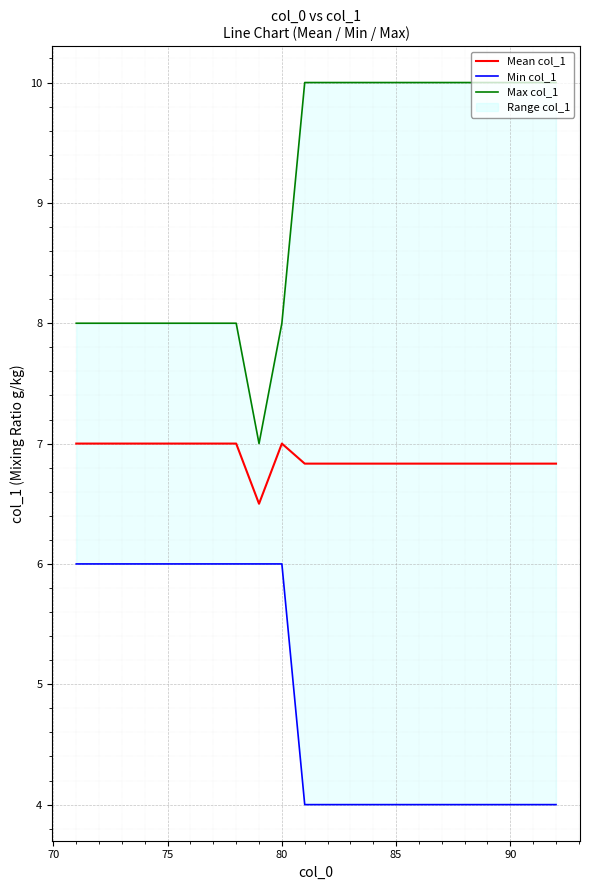

How many data points does each series have?

22